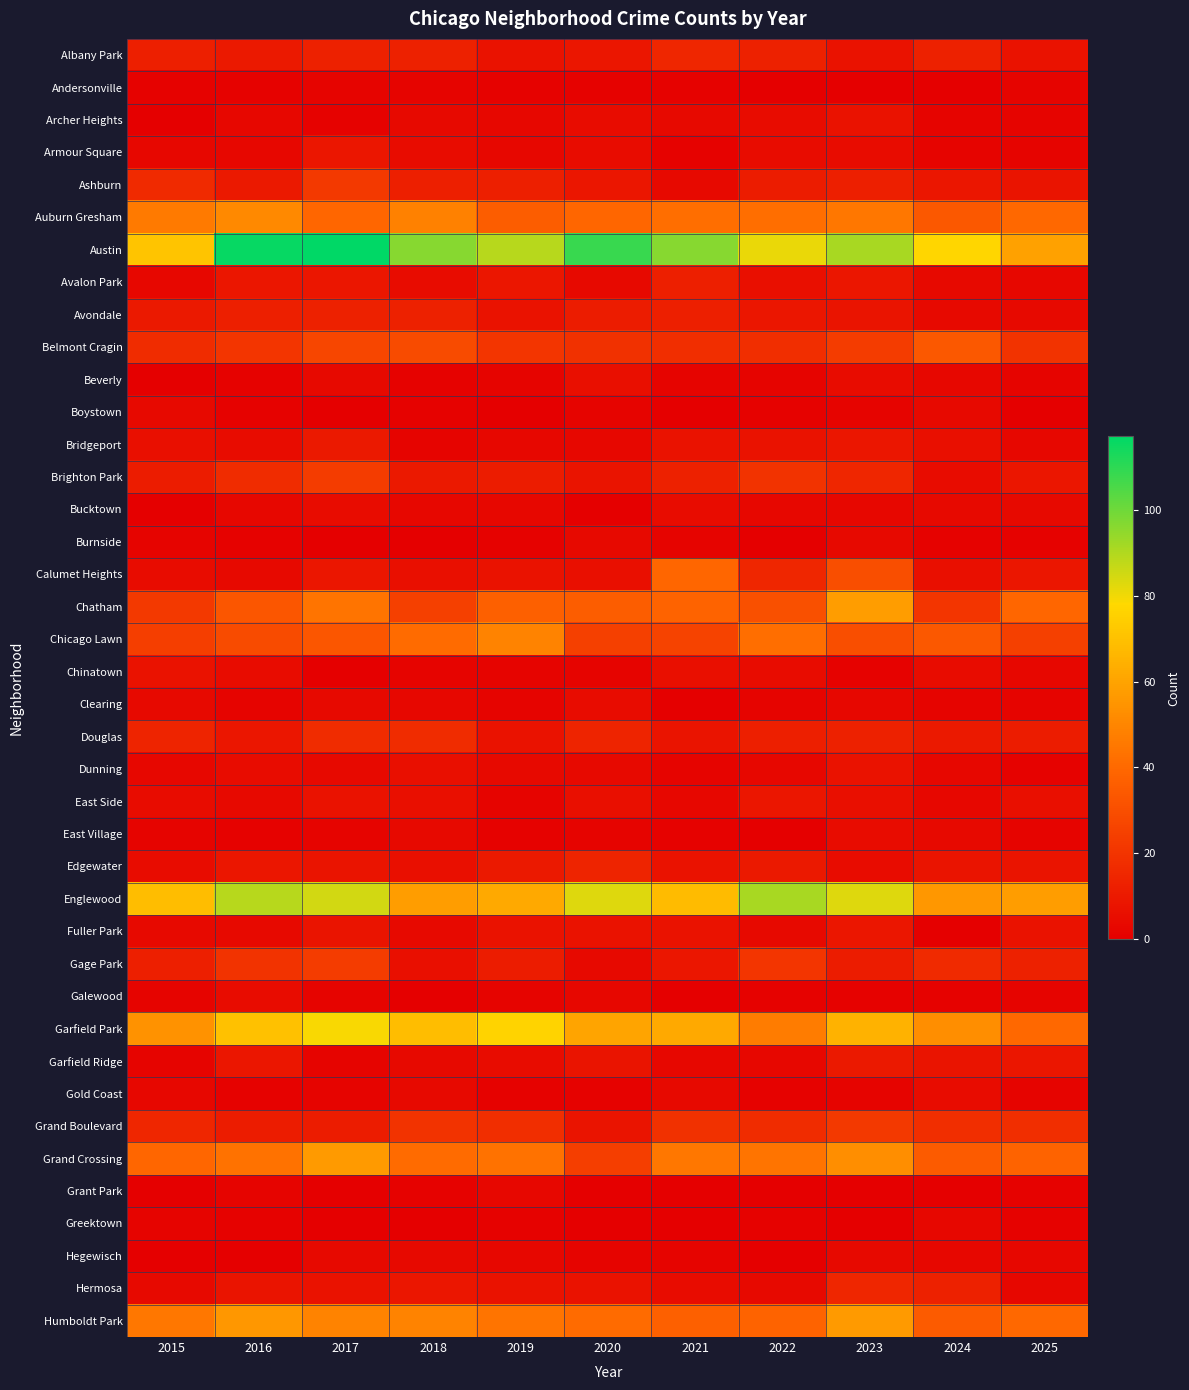

Reading left to right, extract all data points from this chart.

Albany Park: 2015=12	2016=10	2017=13	2018=13	2019=7	2020=9	2021=15	2022=13	2023=7	2024=13	2025=7
Andersonville: 2015=1	2016=1	2017=2	2018=2	2019=1	2020=1	2021=1	2022=0	2023=0	2024=0	2025=2
Archer Heights: 2015=0	2016=3	2017=1	2018=4	2019=3	2020=5	2021=4	2022=5	2023=7	2024=2	2025=2
Armour Square: 2015=3	2016=3	2017=9	2018=5	2019=3	2020=5	2021=1	2022=5	2023=5	2024=2	2025=2
Ashburn: 2015=16	2016=10	2017=22	2018=12	2019=12	2020=9	2021=4	2022=11	2023=12	2024=9	2025=8
Auburn Gresham: 2015=46	2016=51	2017=39	2018=48	2019=36	2020=39	2021=42	2022=42	2023=45	2024=34	2025=40
Austin: 2015=71	2016=116	2017=117	2018=96	2019=89	2020=108	2021=96	2022=81	2023=91	2024=77	2025=59
Avalon Park: 2015=3	2016=9	2017=9	2018=5	2019=9	2020=4	2021=12	2022=6	2023=9	2024=4	2025=3
Avondale: 2015=10	2016=12	2017=13	2018=13	2019=7	2020=11	2021=12	2022=9	2023=8	2024=4	2025=4
Belmont Cragin: 2015=17	2016=21	2017=27	2018=29	2019=21	2020=19	2021=18	2022=18	2023=23	2024=34	2025=20
Beverly: 2015=0	2016=1	2017=4	2018=1	2019=2	2020=6	2021=2	2022=2	2023=5	2024=3	2025=2
Boystown: 2015=4	2016=1	2017=0	2018=1	2019=0	2020=2	2021=0	2022=1	2023=2	2024=4	2025=0
Bridgeport: 2015=6	2016=5	2017=10	2018=2	2019=3	2020=3	2021=7	2022=7	2023=9	2024=6	2025=3
Brighton Park: 2015=11	2016=17	2017=23	2018=10	2019=11	2020=8	2021=13	2022=20	2023=15	2024=5	2025=9
Bucktown: 2015=0	2016=3	2017=5	2018=3	2019=3	2020=0	2021=5	2022=3	2023=3	2024=4	2025=4
Burnside: 2015=2	2016=1	2017=0	2018=0	2019=1	2020=4	2021=2	2022=0	2023=4	2024=1	2025=1
Calumet Heights: 2015=5	2016=4	2017=9	2018=6	2019=7	2020=6	2021=39	2022=15	2023=30	2024=6	2025=9
Chatham: 2015=22	2016=33	2017=44	2018=25	2019=37	2020=36	2021=38	2022=31	2023=58	2024=21	2025=39
Chicago Lawn: 2015=24	2016=29	2017=33	2018=41	2019=49	2020=25	2021=26	2022=42	2023=30	2024=34	2025=25
Chinatown: 2015=7	2016=5	2017=0	2018=2	2019=2	2020=2	2021=6	2022=5	2023=1	2024=5	2025=3
Clearing: 2015=4	2016=2	2017=4	2018=3	2019=2	2020=5	2021=0	2022=2	2023=3	2024=2	2025=2
Douglas: 2015=14	2016=9	2017=17	2018=17	2019=7	2020=14	2021=8	2022=12	2023=13	2024=10	2025=11
Dunning: 2015=3	2016=5	2017=4	2018=6	2019=4	2020=4	2021=2	2022=3	2023=7	2024=3	2025=1
East Side: 2015=5	2016=4	2017=7	2018=6	2019=2	2020=6	2021=3	2022=9	2023=6	2024=3	2025=6
East Village: 2015=2	2016=1	2017=2	2018=4	2019=1	2020=2	2021=1	2022=0	2023=5	2024=4	2025=2
Edgewater: 2015=5	2016=9	2017=8	2018=6	2019=10	2020=14	2021=7	2022=10	2023=5	2024=8	2025=8
Englewood: 2015=69	2016=89	2017=85	2018=58	2019=62	2020=83	2021=68	2022=91	2023=83	2024=56	2025=58
Fuller Park: 2015=4	2016=4	2017=8	2018=4	2019=7	2020=7	2021=7	2022=4	2023=9	2024=0	2025=7
Gage Park: 2015=12	2016=20	2017=23	2018=6	2019=11	2020=4	2021=9	2022=21	2023=11	2024=16	2025=13
Galewood: 2015=2	2016=5	2017=2	2018=0	2019=2	2020=3	2021=0	2022=1	2023=1	2024=1	2025=2
Garfield Park: 2015=54	2016=70	2017=79	2018=69	2019=76	2020=60	2021=62	2022=47	2023=65	2024=53	2025=40
Garfield Ridge: 2015=2	2016=9	2017=2	2018=4	2019=5	2020=8	2021=3	2022=3	2023=10	2024=8	2025=9
Gold Coast: 2015=3	2016=1	2017=2	2018=4	2019=1	2020=1	2021=4	2022=1	2023=2	2024=5	2025=2
Grand Boulevard: 2015=15	2016=11	2017=11	2018=20	2019=18	2020=8	2021=19	2022=17	2023=22	2024=18	2025=18
Grand Crossing: 2015=39	2016=43	2017=57	2018=41	2019=43	2020=24	2021=45	2022=44	2023=53	2024=35	2025=38
Grant Park: 2015=0	2016=2	2017=0	2018=1	2019=3	2020=0	2021=0	2022=0	2023=0	2024=0	2025=1
Greektown: 2015=2	2016=1	2017=0	2018=0	2019=1	2020=0	2021=0	2022=1	2023=0	2024=3	2025=1
Hegewisch: 2015=0	2016=0	2017=4	2018=4	2019=3	2020=2	2021=2	2022=0	2023=4	2024=3	2025=3
Hermosa: 2015=4	2016=8	2017=7	2018=9	2019=7	2020=7	2021=5	2022=4	2023=15	2024=13	2025=3
Humboldt Park: 2015=45	2016=56	2017=49	2018=49	2019=44	2020=41	2021=37	2022=38	2023=57	2024=35	2025=40